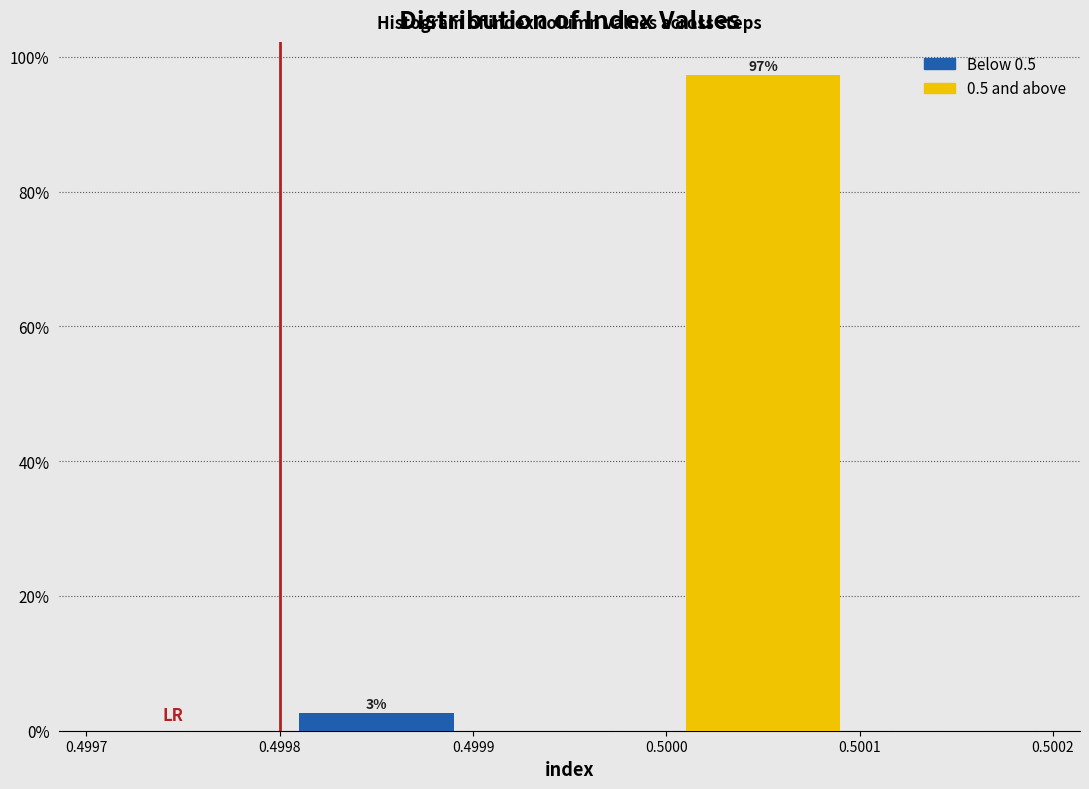

Which range on the x-axis has the tallest bar?

0.5000 to 0.5001